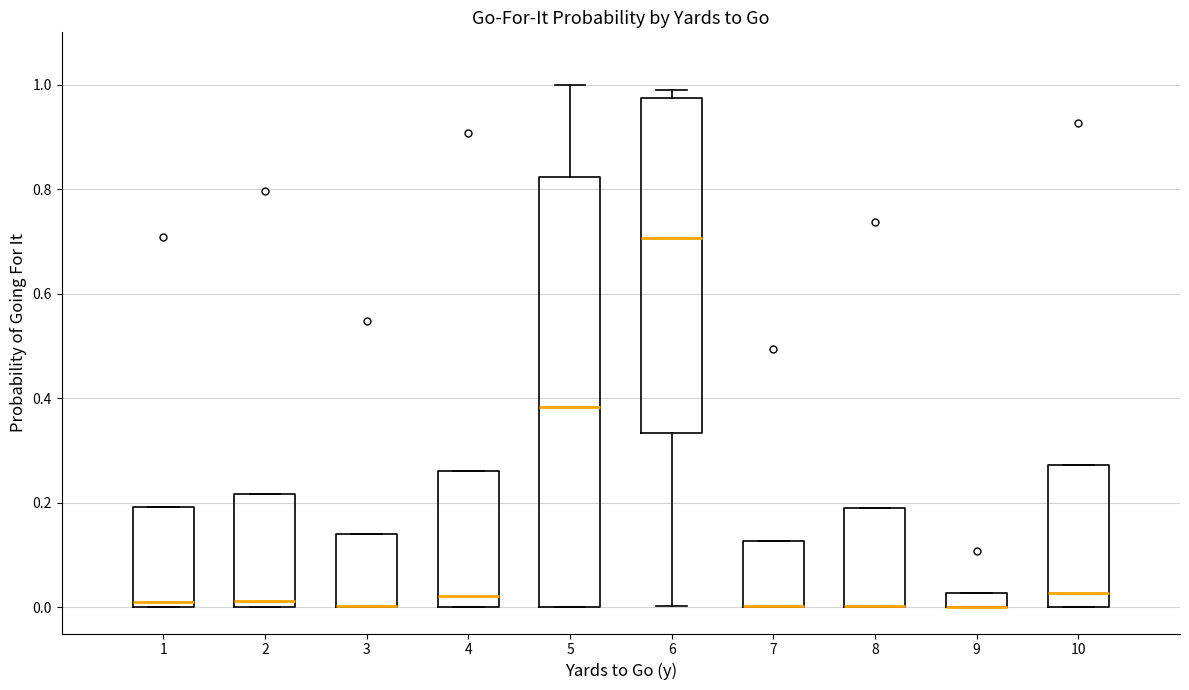

Comparing the boxes themselves (not the whiskers), which one is the tallest?

5